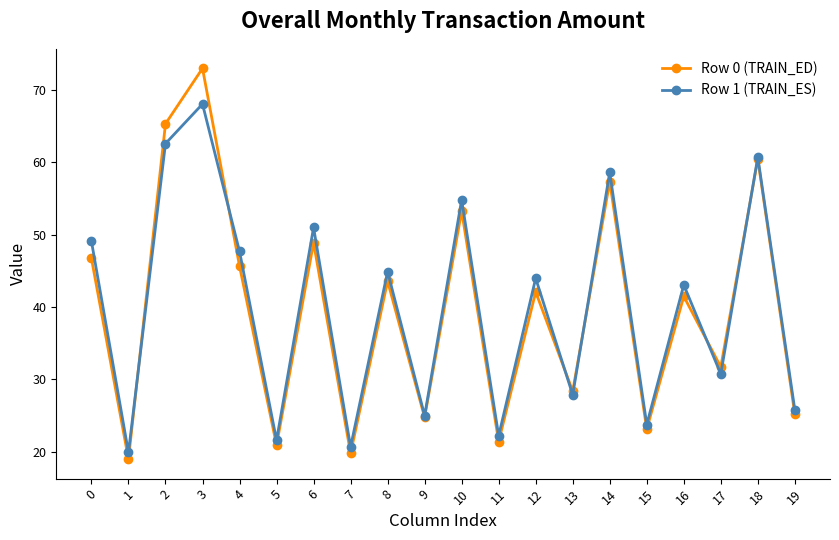

How many lines are shown in the chart?

2